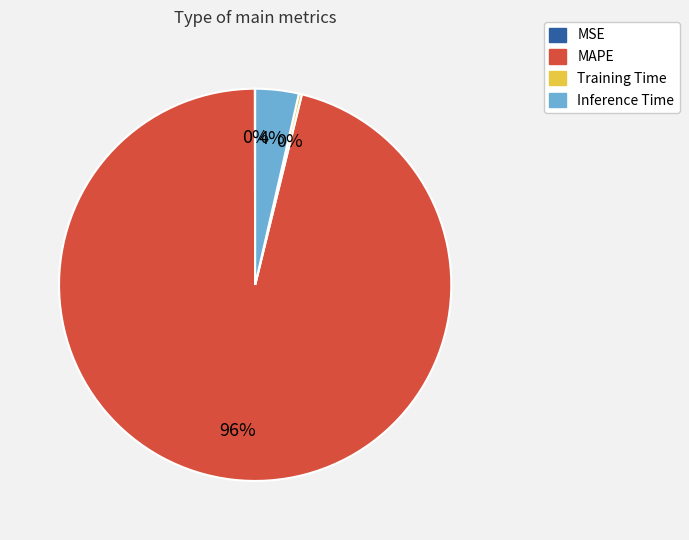

To the nearest percent, what is the combined percentage of Inference Time and MAPE?

100%